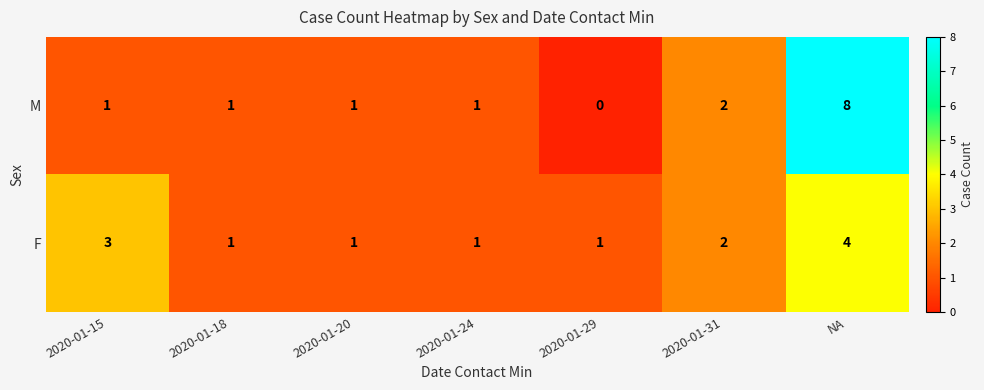

The F series shows 3 at NA. True or false?

False